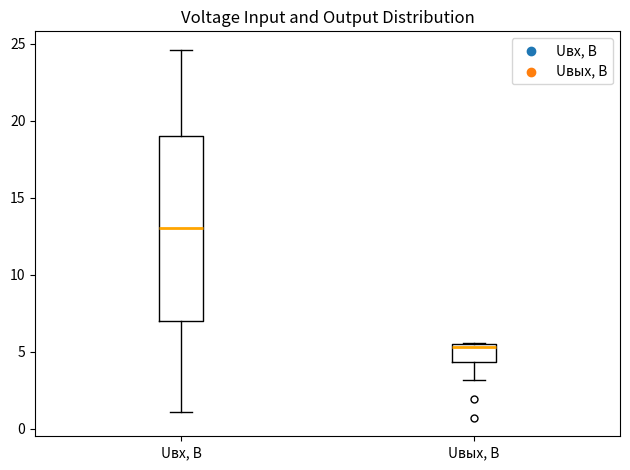

Where is the upper edge of the box for Uвх, В on the y-axis? The values are not printed on the chart, so give them approximately, as read against the axis.

19.0